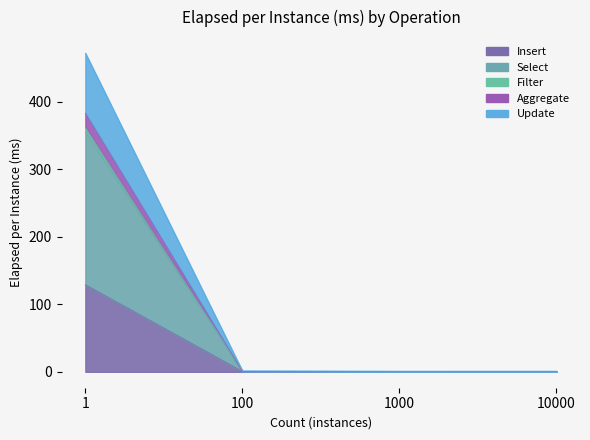

What is the value of the Insert point at the 1st from the left?

129.0